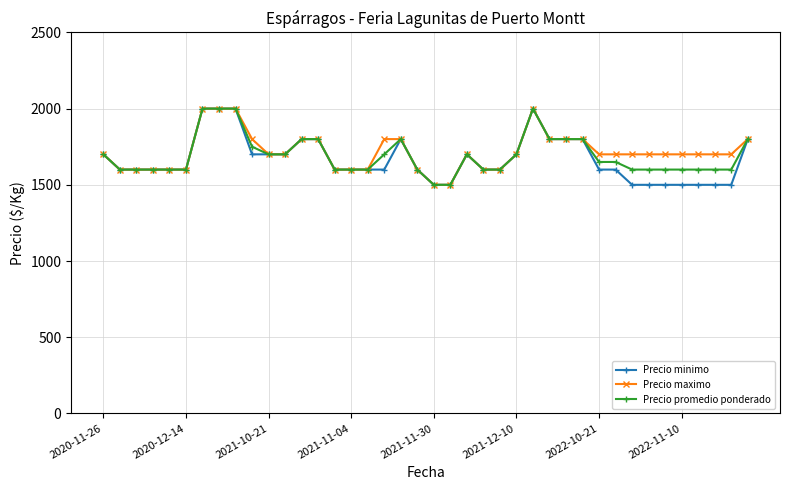

What is the maximum value shown in the chart?

2000